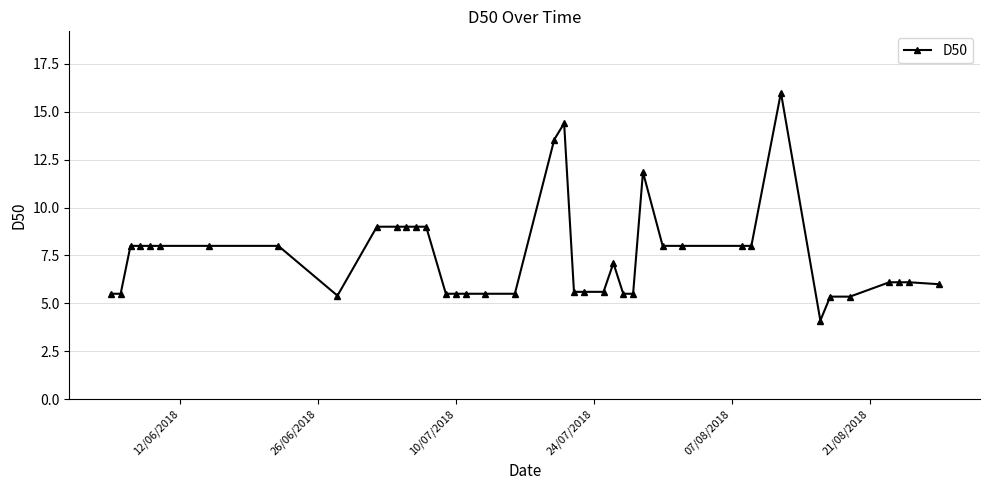

What is the minimum value shown in the chart?

4.1